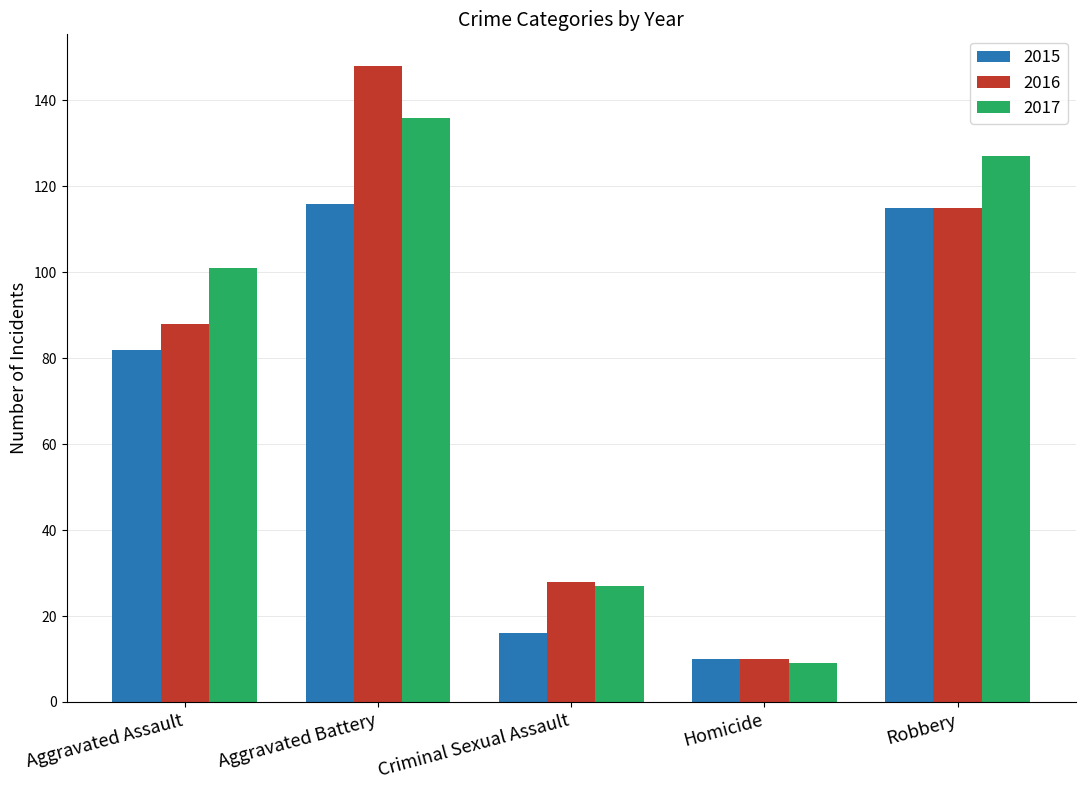

What is the total value across all series at Aggravated Assault?

271